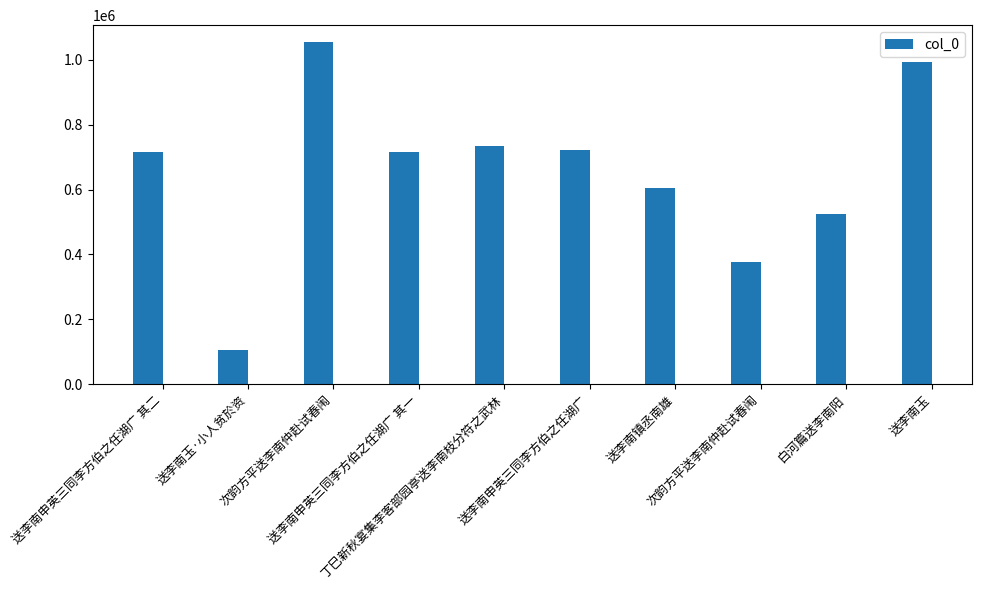

Rank the categories by value from highest to lowest.

次韵方平送李南仲赴试春闱, 送李南玉, 丁巳新秋宴集李客部园亭送李南枝分符之武林, 送李南申英三同李方伯之任湖广, 送李南申英三同李方伯之任湖广 其二, 送李南申英三同李方伯之任湖广 其一, 送李南镇丞南雄, 白河篇送李南阳, 次韵方平送李南仲赴试春闱, 送李南玉·小人贫於资